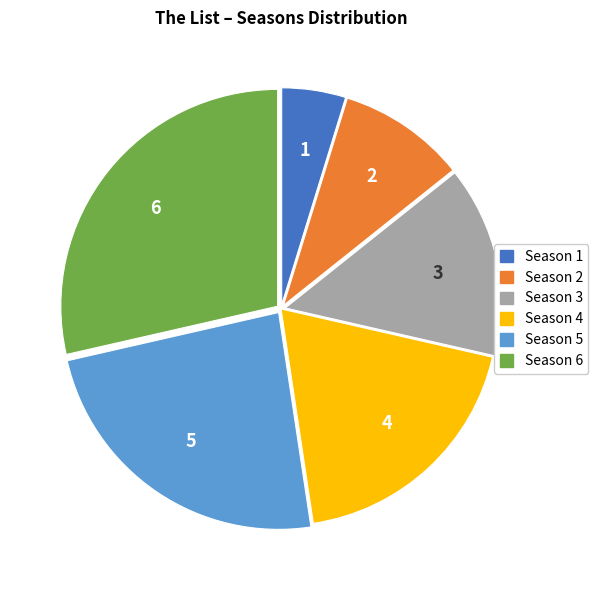

Is there a majority slice in this chart?

No